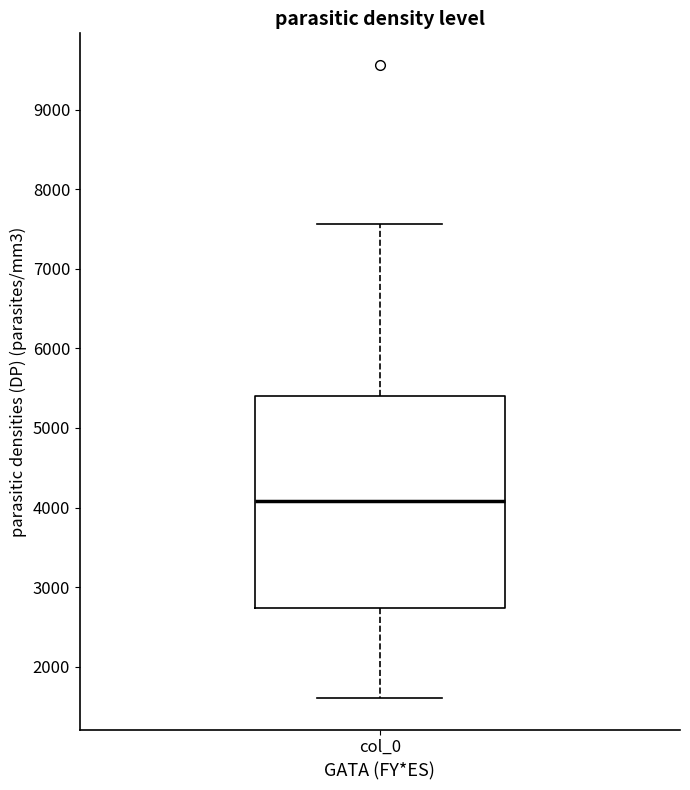

Read this box plot against the y-axis: the position of the median line, the range covered by the box, and the ends of both whiskers. The values are not printed on the chart, so give them approximately, as read against the axis.

median 4100, box 2700 to 5400, whiskers 1600 to 7600